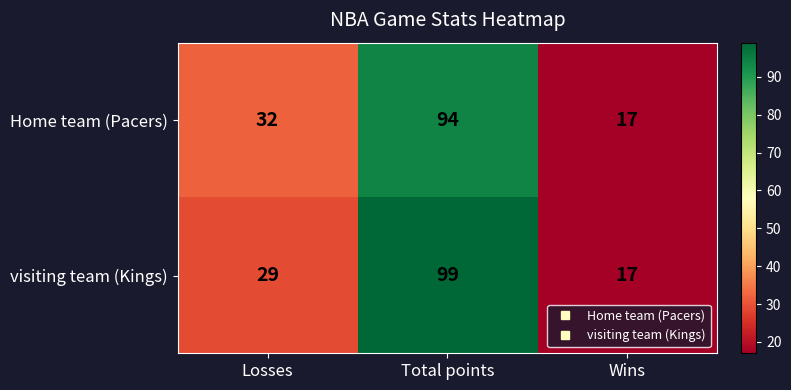

Count the visiting team (Kings) values in the range 17 to 99.

3